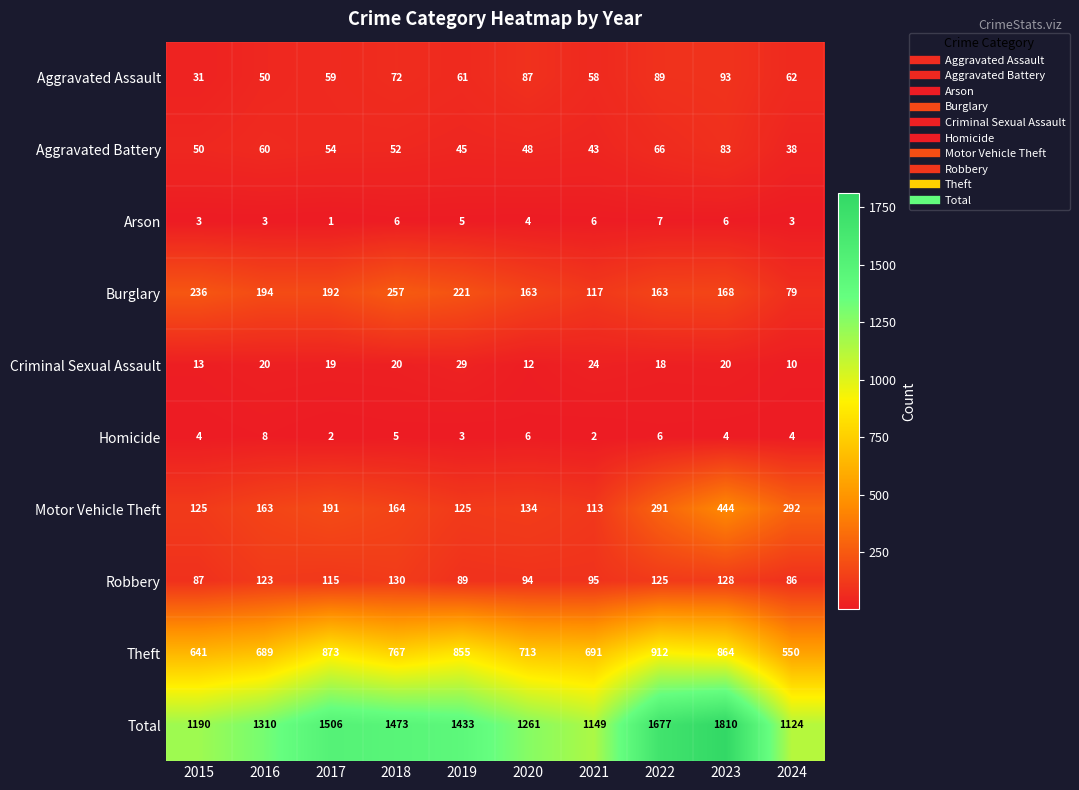

The Homicide series shows 8 at 2016. True or false?

True